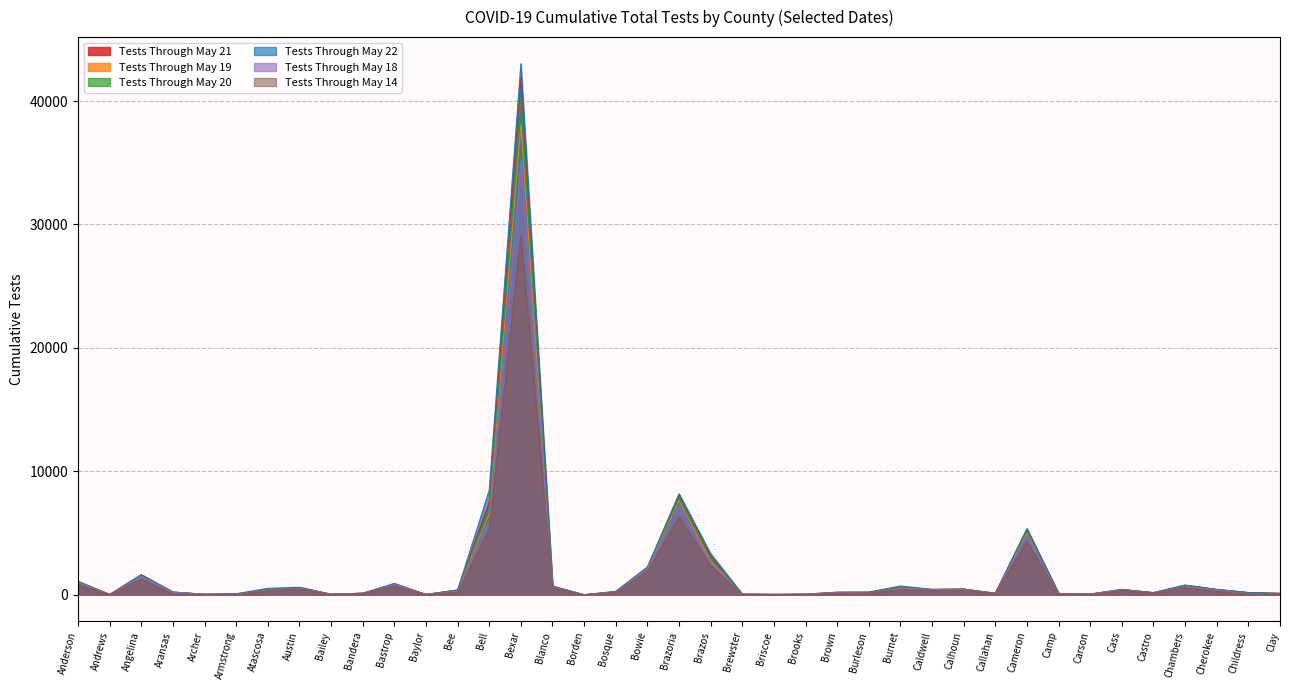

The Tests Through May 19 series shows 3416 at Bowie. True or false?

False